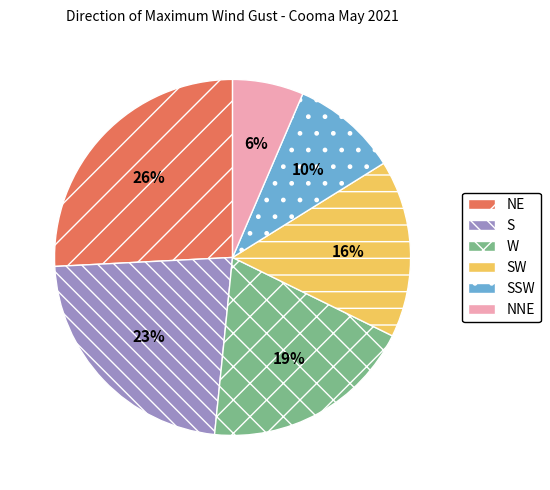

To the nearest percent, what is the average slice percentage?

17%